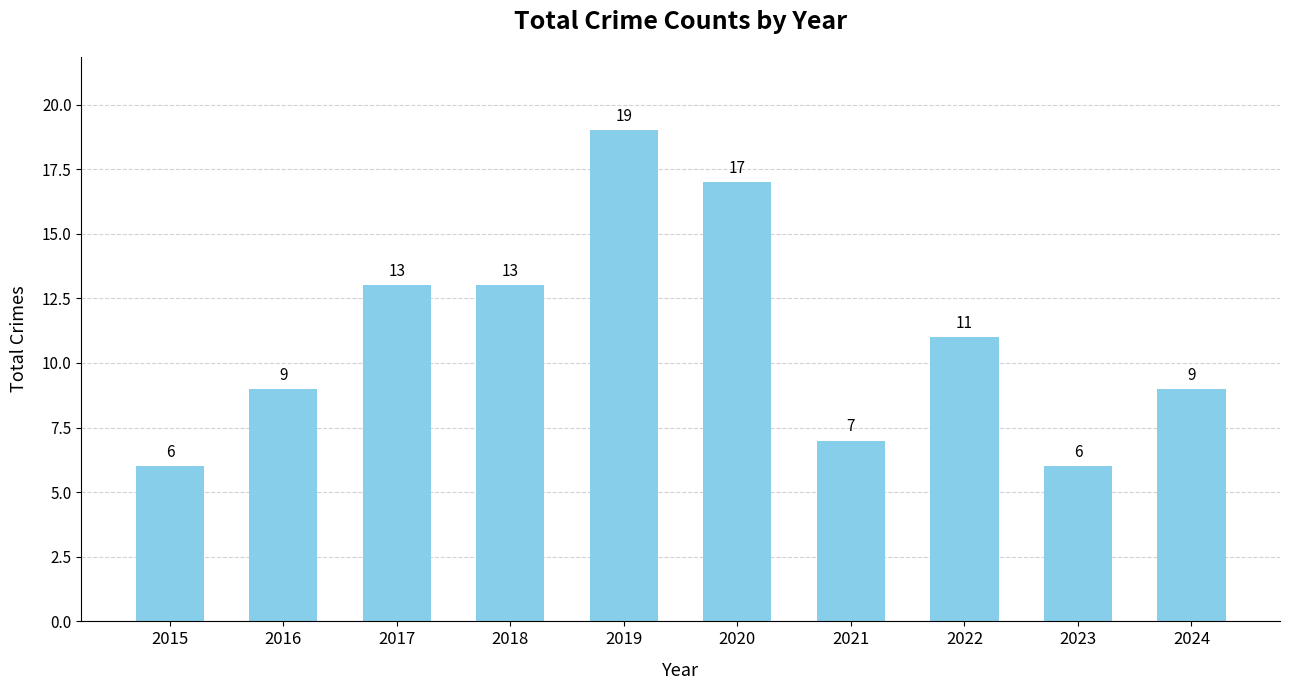

What is the maximum value shown in the chart?

19